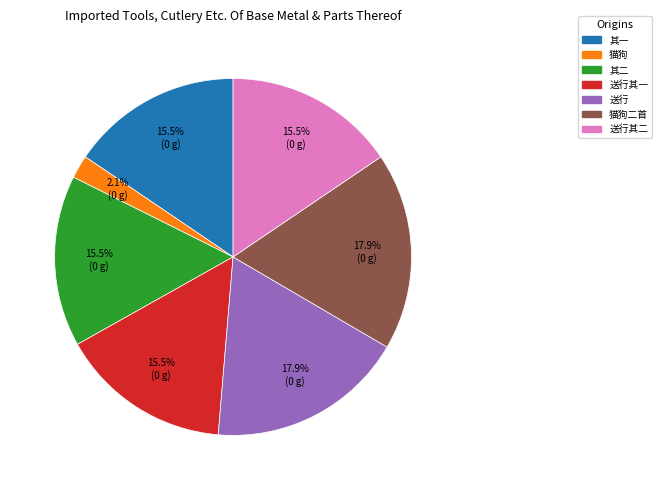

How many slices are in this pie chart?

7